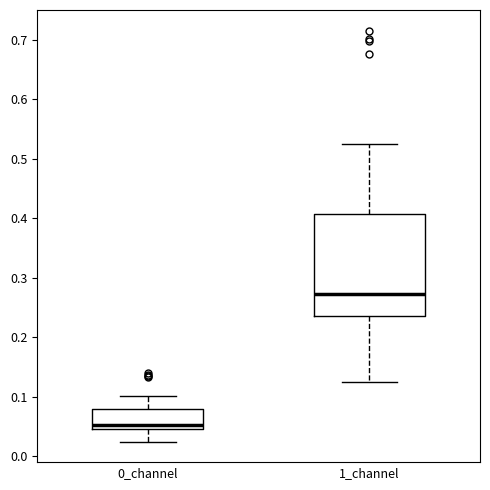

Reading left to right, read every box against the y-axis: the position of its median line, the range the box covers, and the ends of its whiskers. The values are not printed on the chart, so give them approximately, as read against the axis.

0_channel: median 0.05 (just above the box's lower edge), box 0.05 to 0.08, whiskers 0.02 to 0.10
1_channel: median 0.27, box 0.23 to 0.41, whiskers 0.12 to 0.52